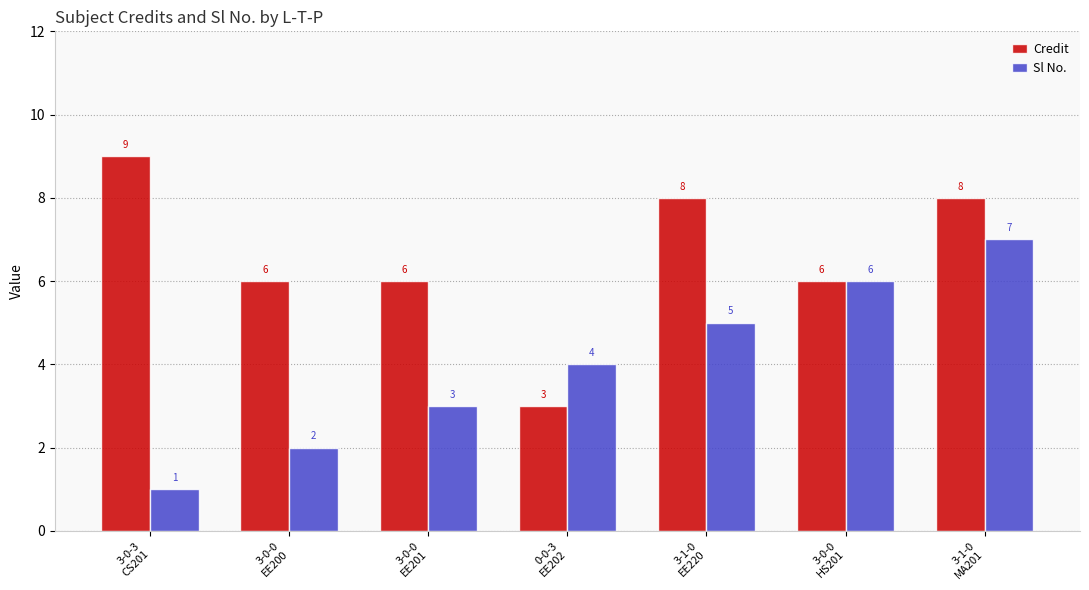

Rank the series by their average value, from highest to lowest.

Credit, Sl No.